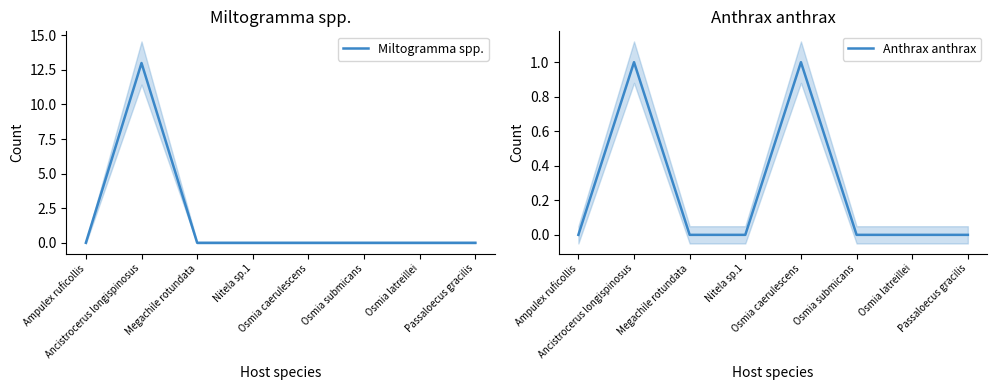

The Anthrax anthrax series shows 0 at Megachile rotundata. True or false?

True